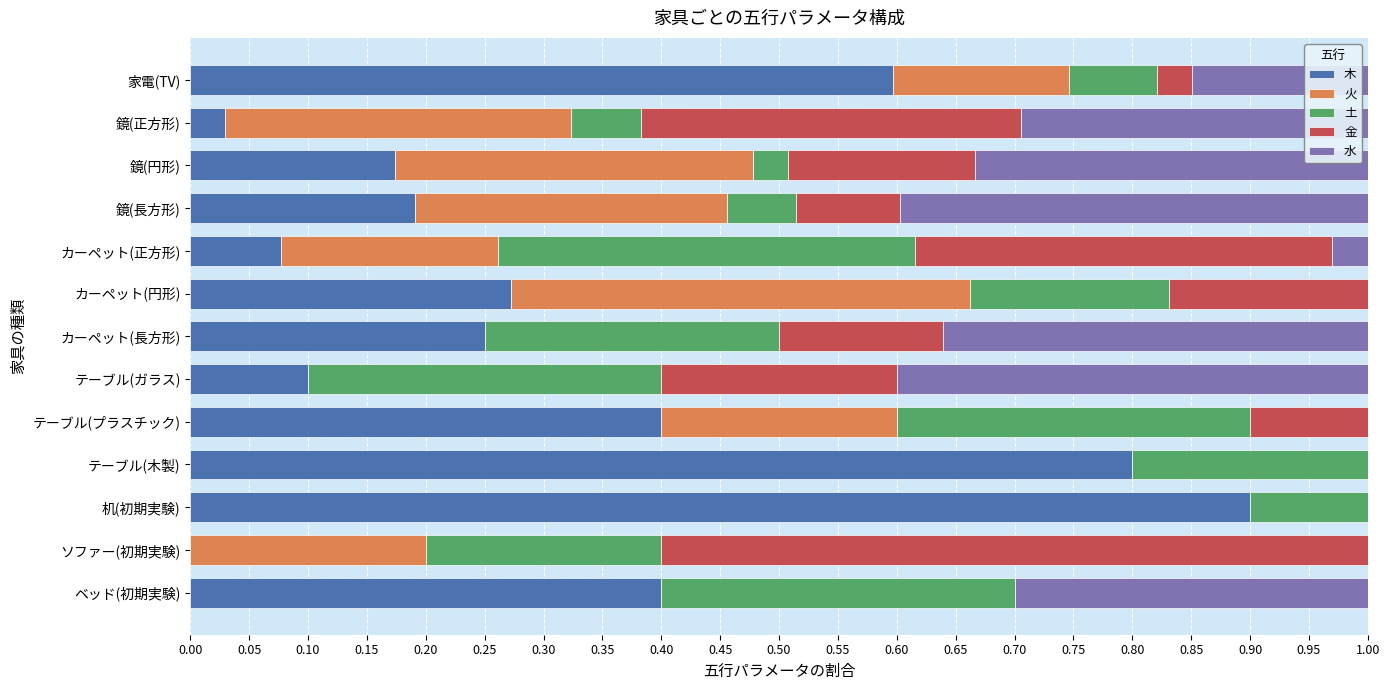

Which series changed the most between テーブル(木製) and カーペット(円形)?

木